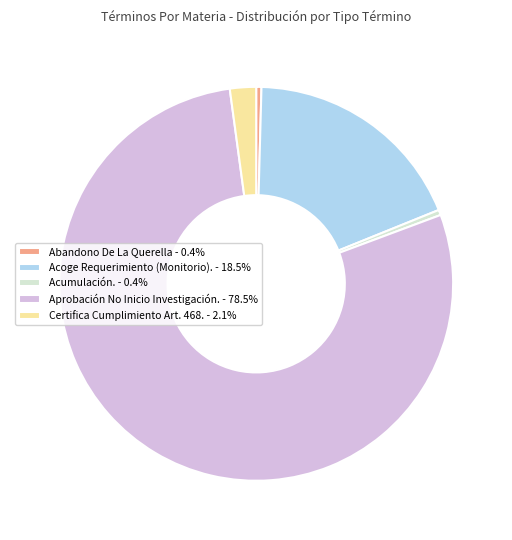

True or false: Abandono De La Querella accounts for 0% of the total.

True